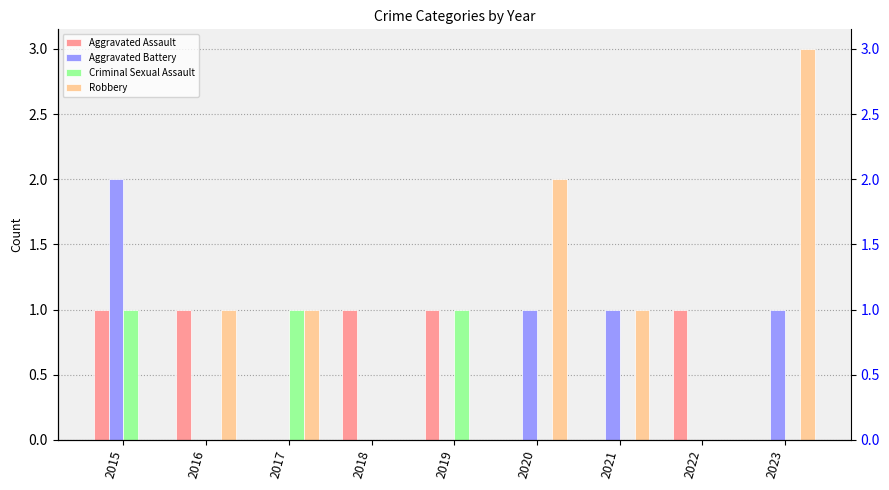

Count the number of data series in this chart.

4